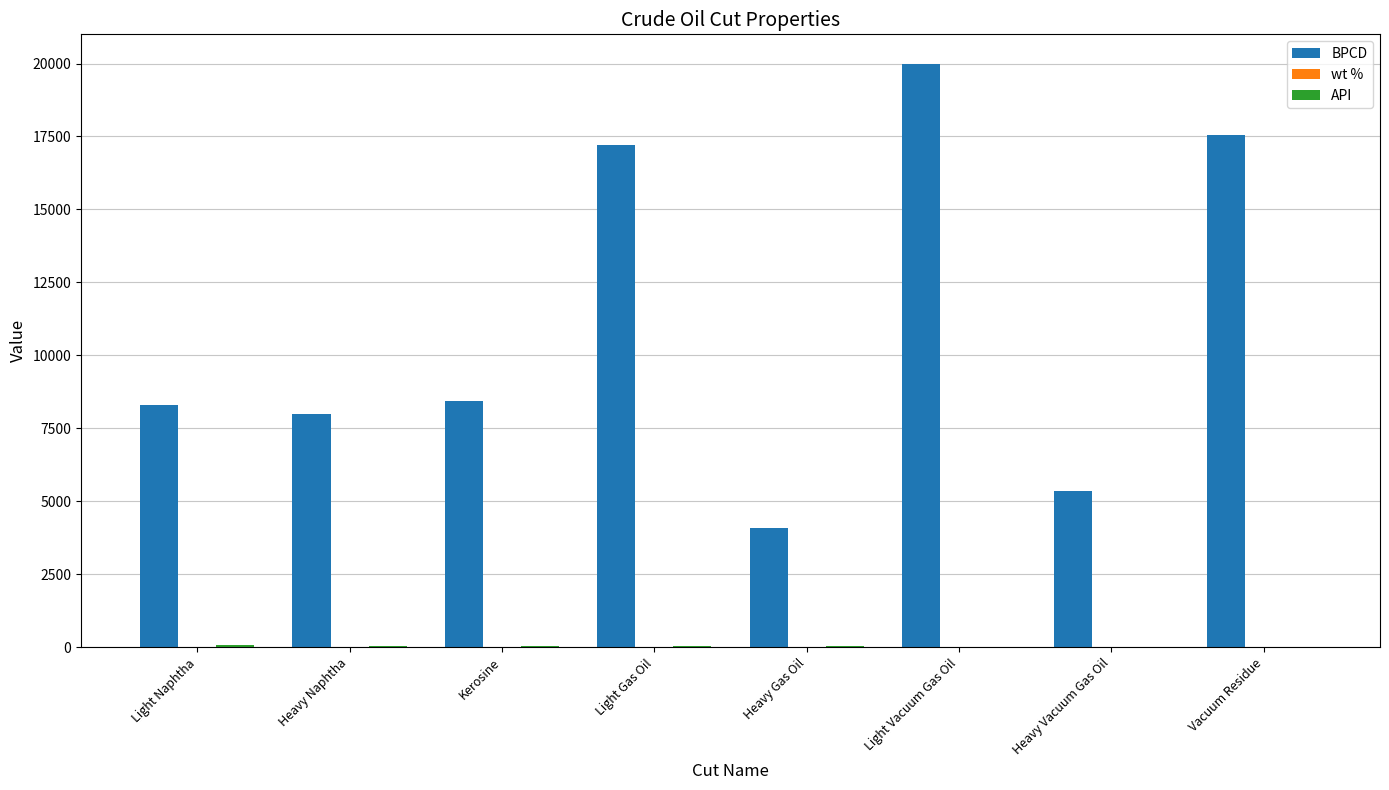

Which series changed the most between Kerosine and Heavy Vacuum Gas Oil?

BPCD